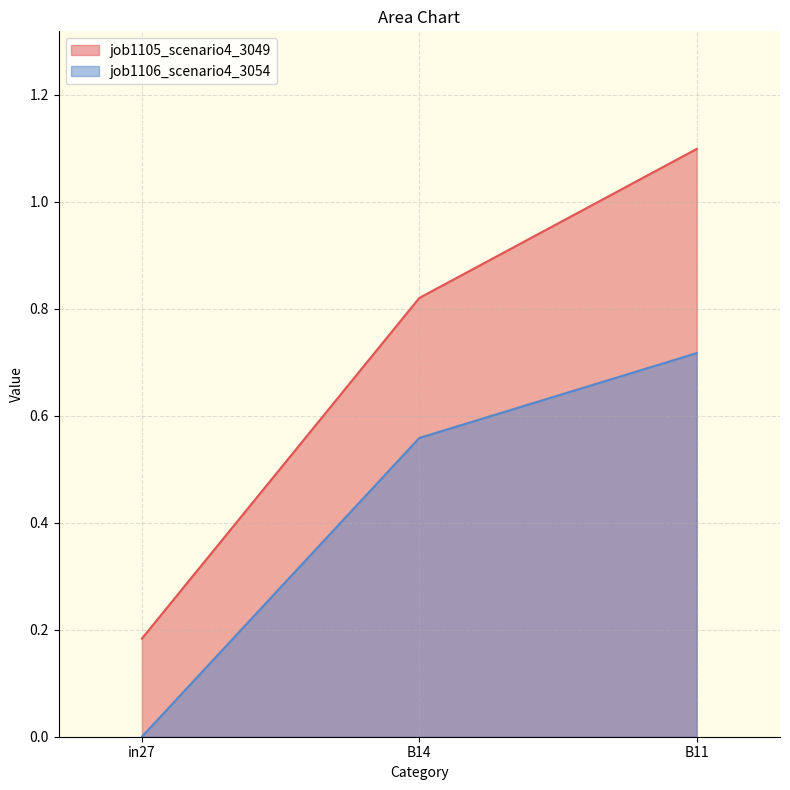

Is it true that job1106_scenario4_3054 equals 0.3 at B14?

False